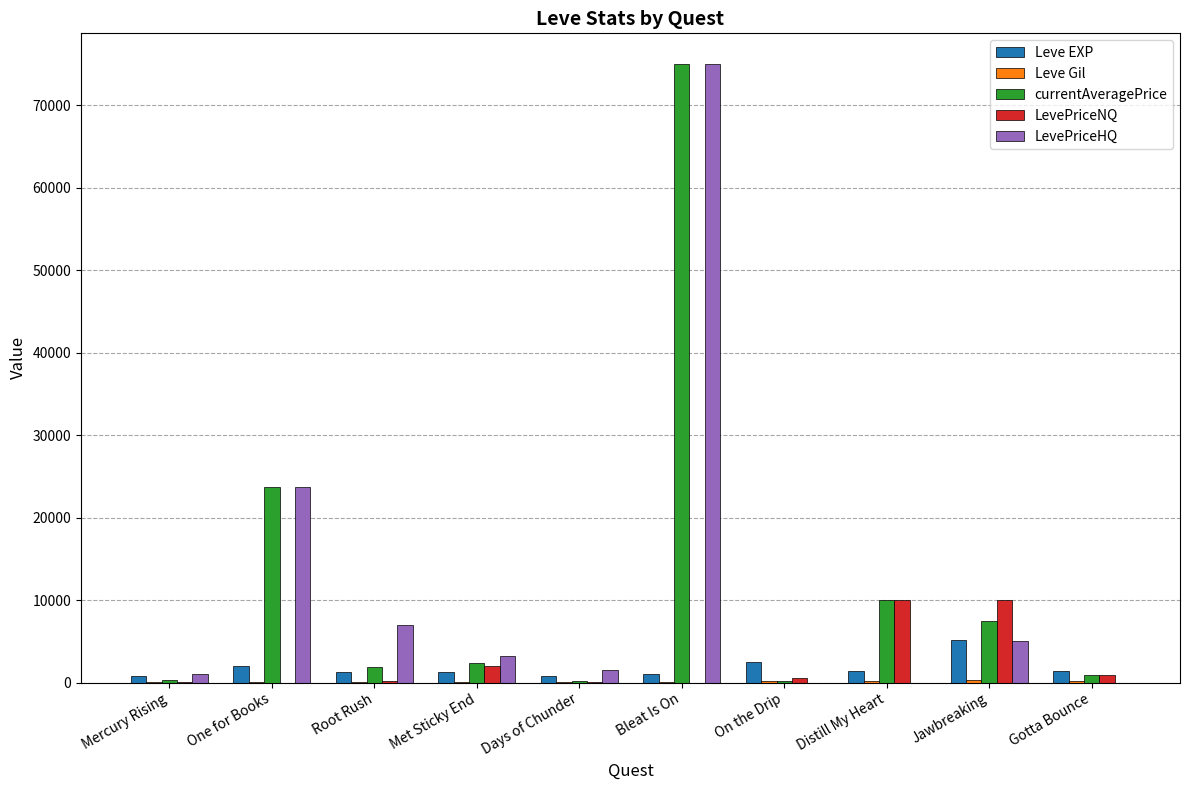

How many groups of bars are there?

10